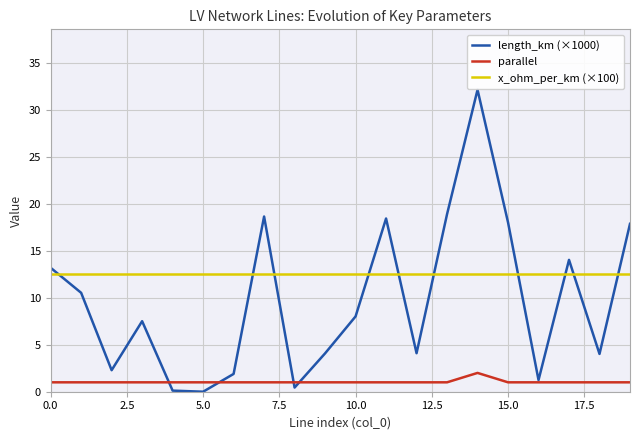

List the series in order of their overall mean, lowest first.

parallel, length_km (×1000), x_ohm_per_km (×100)